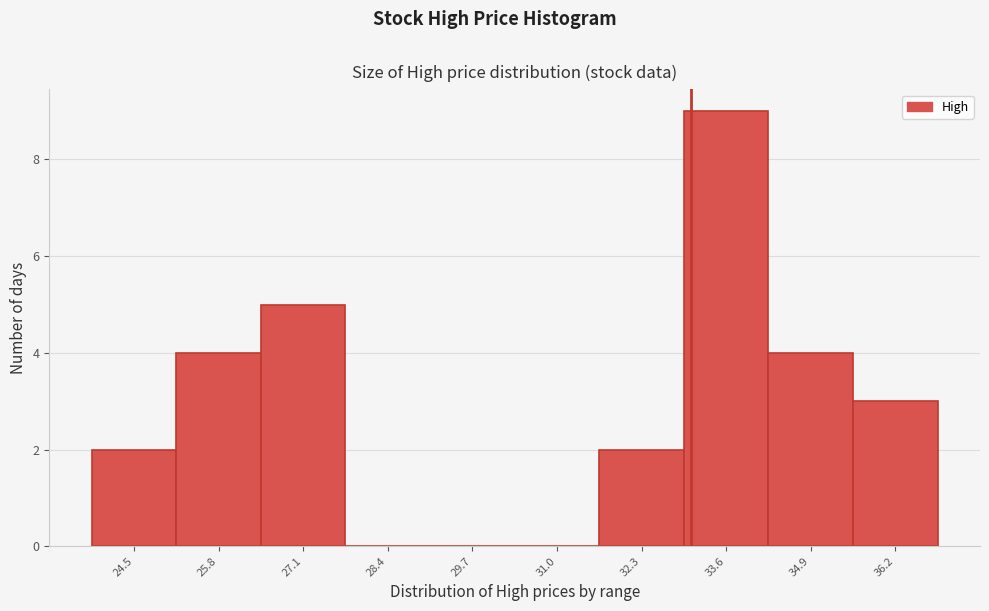

Reading left to right, what are all the values shown in this chart?

24.5=2	25.8=4	27.1=5	28.4=0	29.7=0	31.0=0	32.3=2	33.6=9	34.9=4	36.2=3